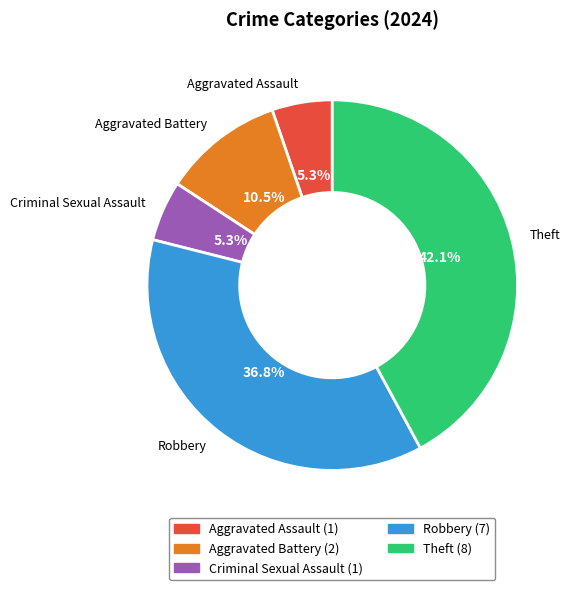

How many slices are in this pie chart?

5